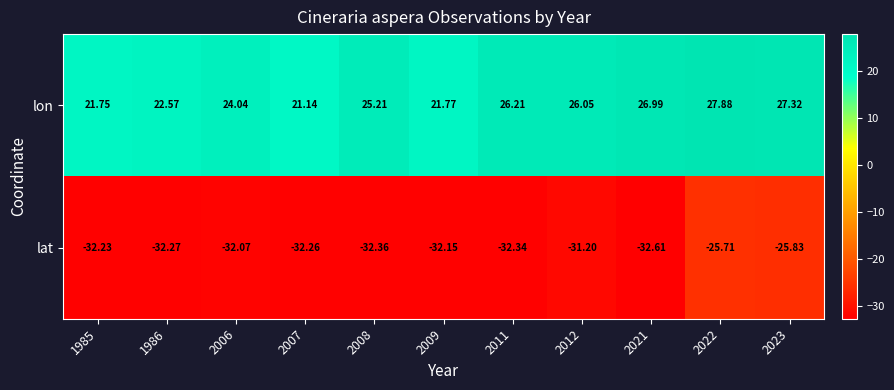

Which series has the largest range (max minus min)?

lat